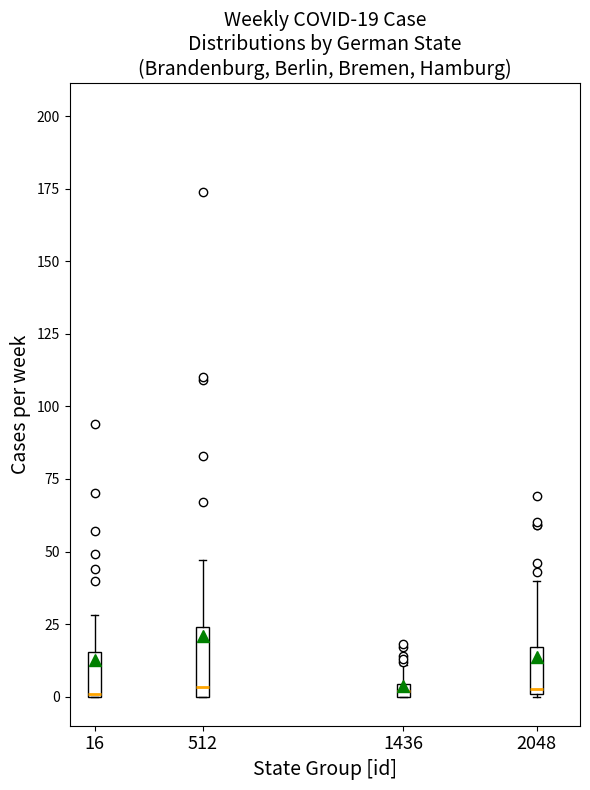

Comparing the boxes themselves (not the whiskers), which one is the tallest?

512